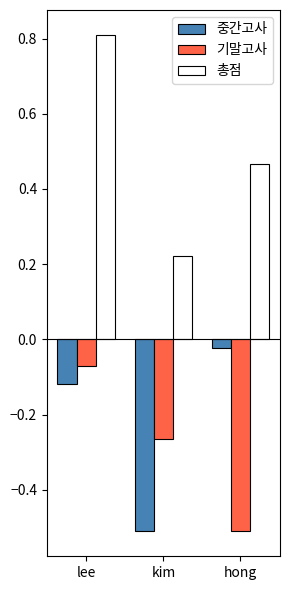

Rank the series at kim from highest to lowest value.

총점, 기말고사, 중간고사